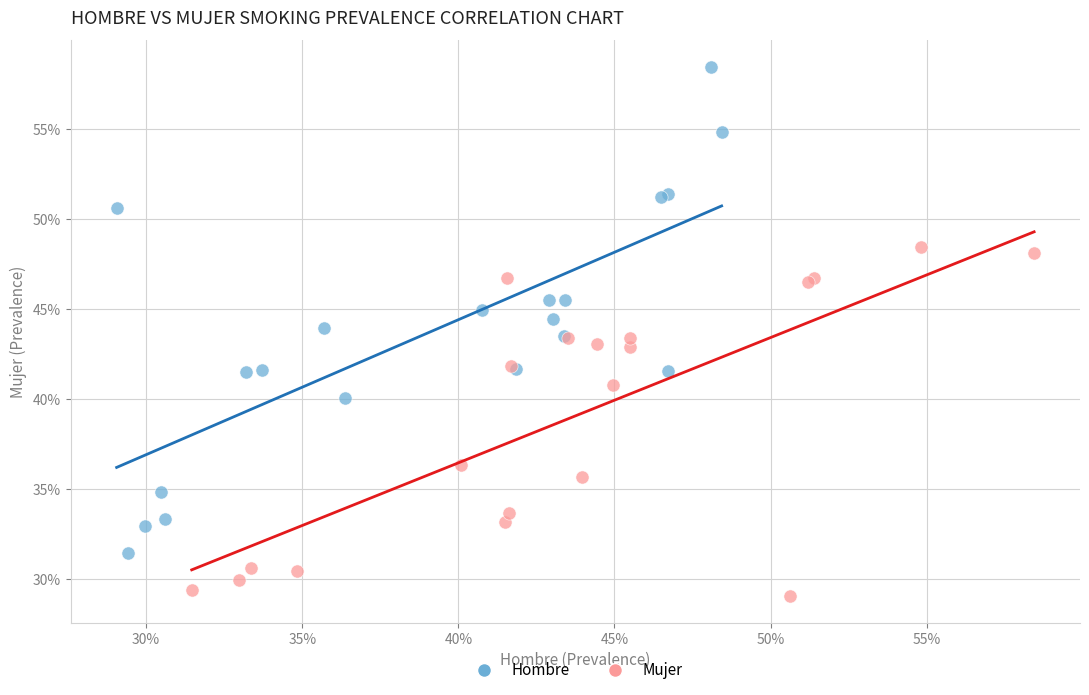

Which series has the largest Y range (max minus min)?

Hombre